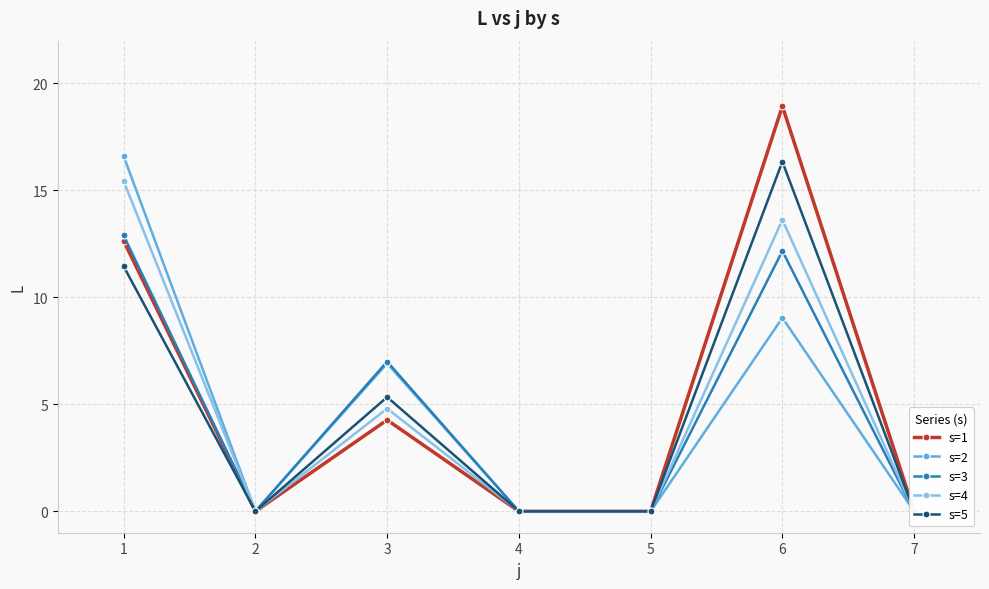

What is the total value across all series at 1?

69.0